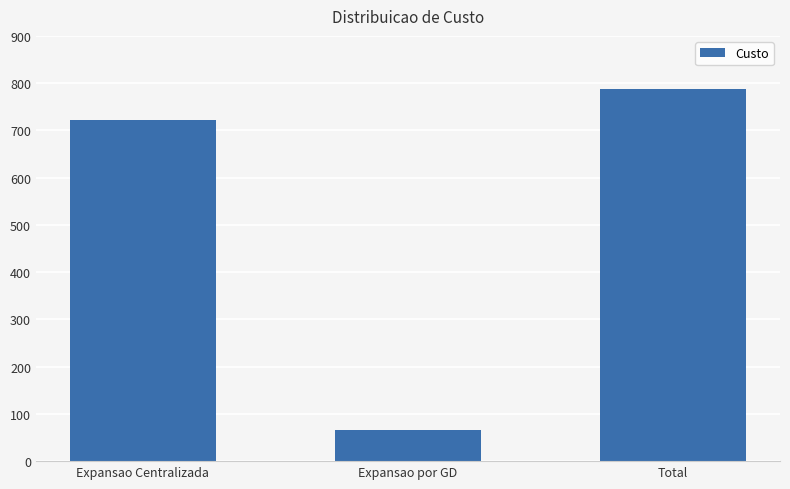

What value does the data have at Expansao Centralizada, to the nearest 50?

700